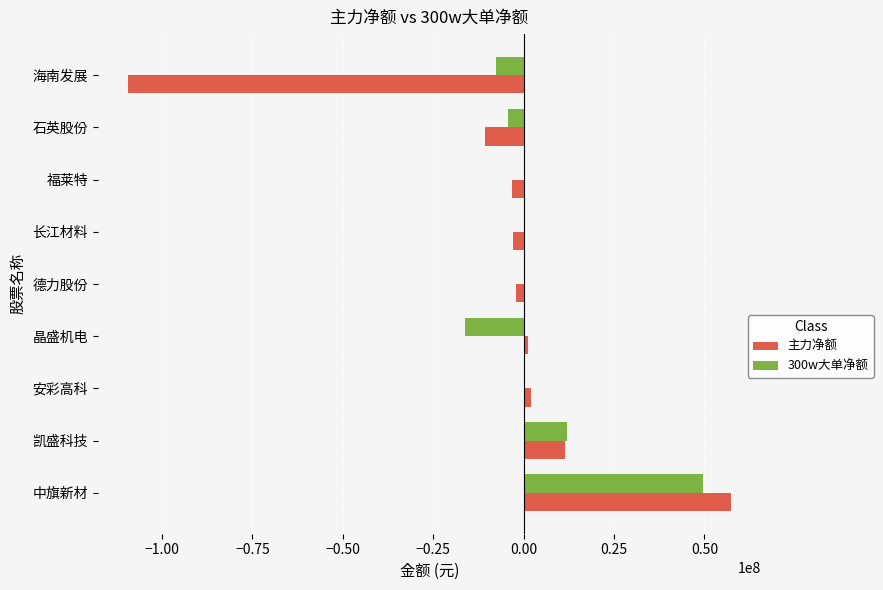

Which category has the highest value in the 300w大单净额 series?

中旗新材